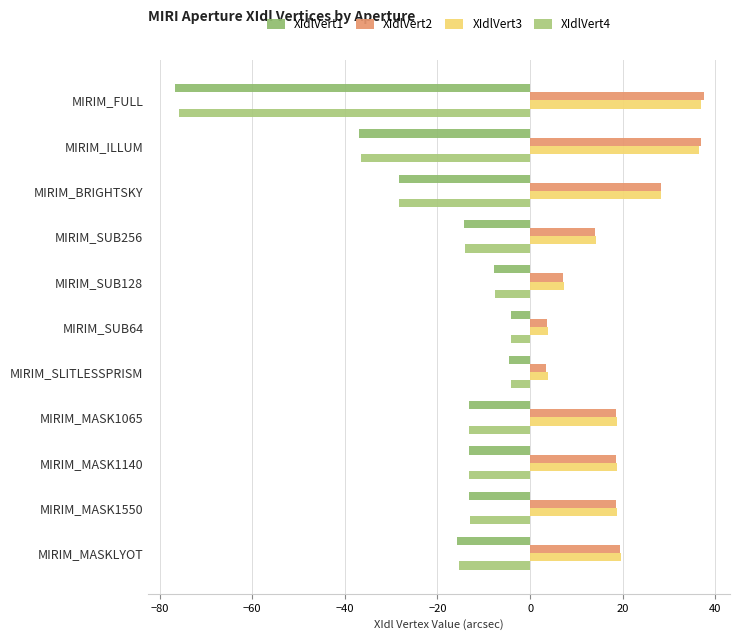

What is the maximum value for XIdlVert4?

-4.0